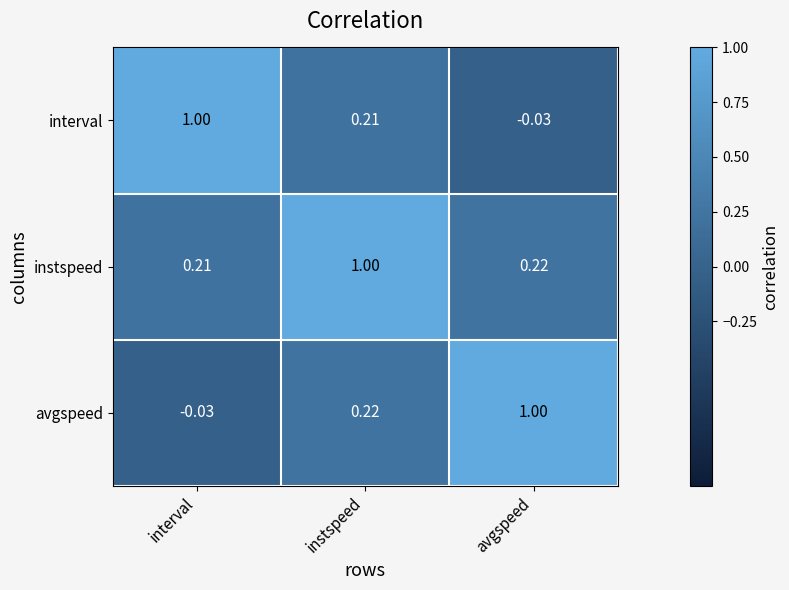

At avgspeed, list the series in order from smallest to largest.

interval, instspeed, avgspeed